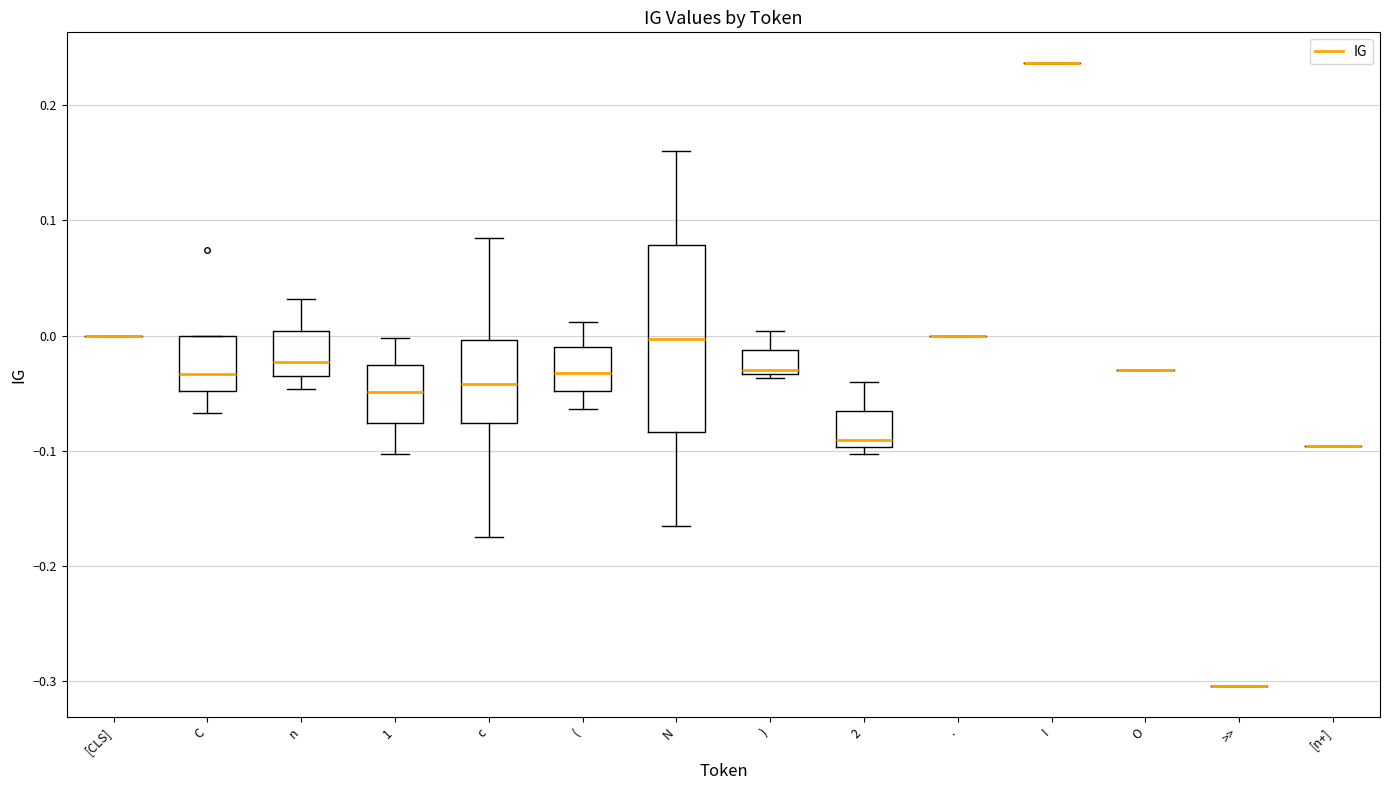

Reading left to right, transcribe this box plot: for each box, give where its median line is, the range the box spans, and where its two whiskers end, as read against the y-axis. The values are not printed on the chart, so give them approximately, as read against the axis.

[CLS]: box collapsed to a line at 0.00, whiskers 0.00 to 0.00
C: median -0.03, box -0.05 to 0.00, whiskers -0.07 to 0.00
n: median -0.02, box -0.03 to 0.00, whiskers -0.05 to 0.03
1: median -0.05, box -0.08 to -0.03, whiskers -0.10 to 0.00
c: median -0.04, box -0.08 to 0.00, whiskers -0.17 to 0.08
(: median -0.03, box -0.05 to -0.01, whiskers -0.06 to 0.01
N: median 0.00, box -0.08 to 0.08, whiskers -0.17 to 0.16
): median -0.03 (just above the box's lower edge), box -0.03 to -0.01, whiskers -0.04 to 0.00
2: median -0.09, box -0.10 to -0.07, whiskers -0.10 (just below the box's lower edge) to -0.04
.: box collapsed to a line at 0.00, whiskers 0.00 to 0.00
I: box collapsed to a line at 0.24, whiskers 0.24 to 0.24
O: box collapsed to a line at -0.03, whiskers -0.03 to -0.03
>>: box collapsed to a line at -0.30, whiskers -0.30 to -0.30
[n+]: box collapsed to a line at -0.10, whiskers -0.10 to -0.10